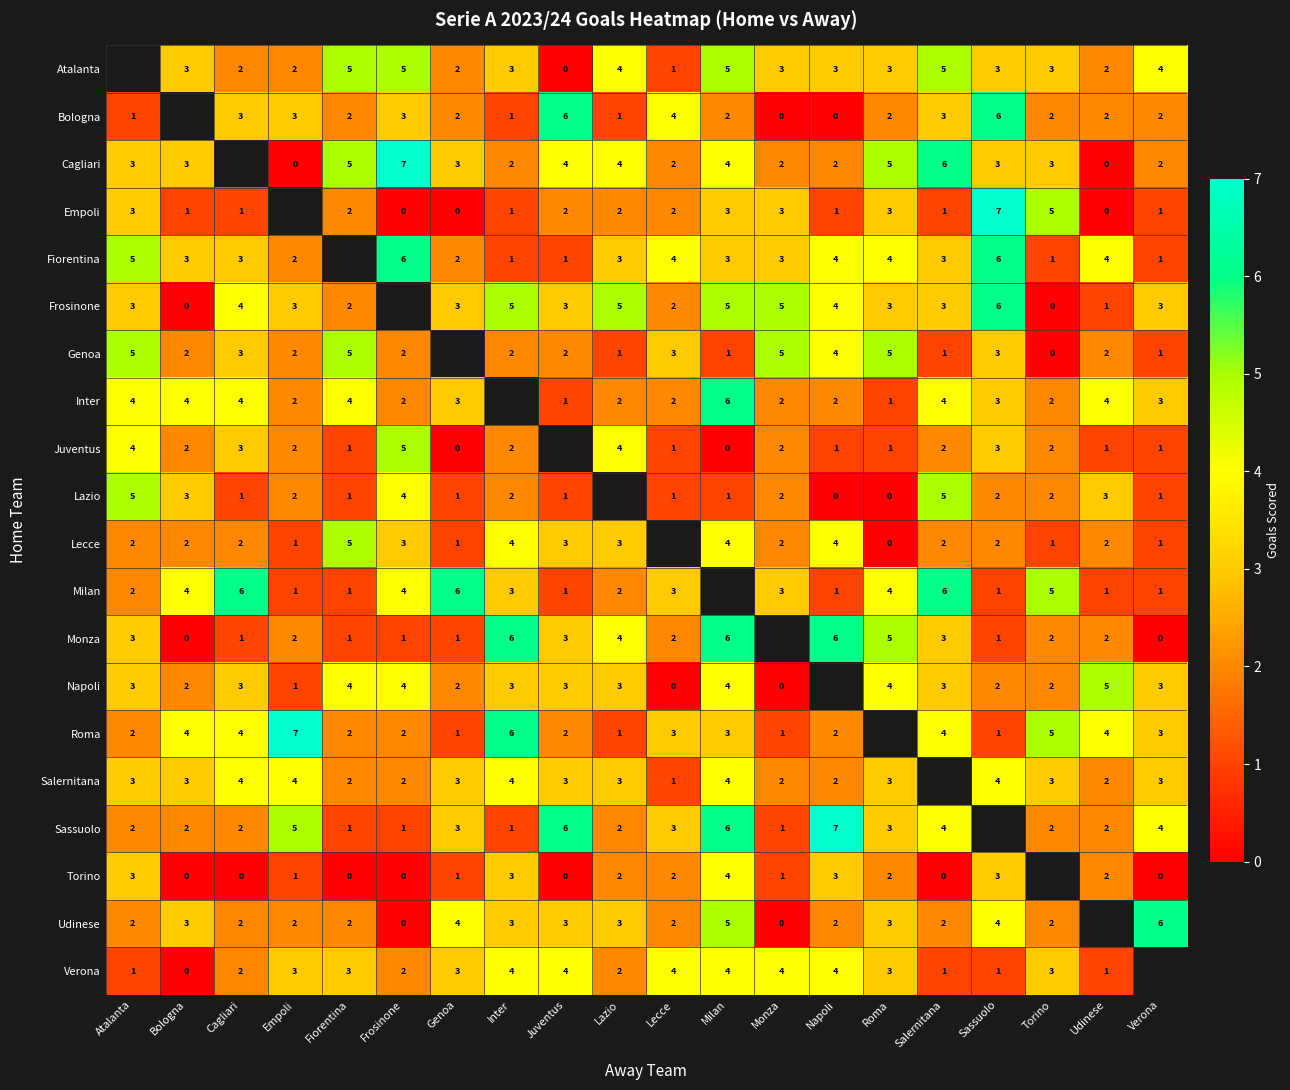

True or false: Milan has a value of 1 at Lecce.

False